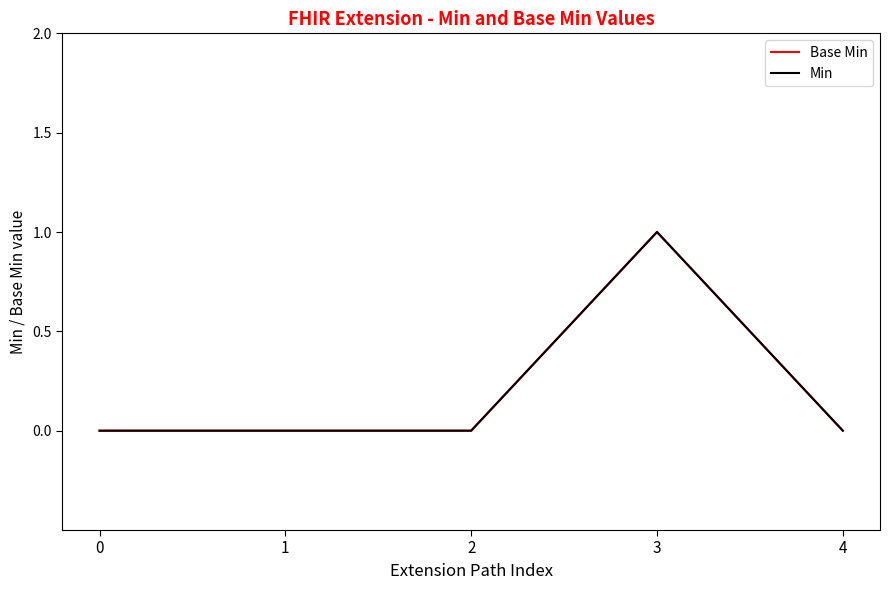

Is this an area chart (filled region under the line)?

No